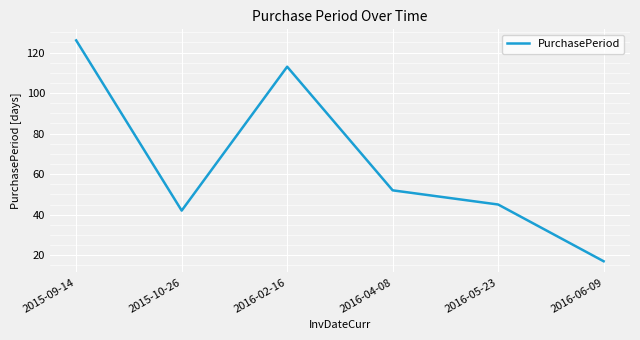

List the labels in order of value, largest first.

2015-09-14, 2016-02-16, 2016-04-08, 2016-05-23, 2015-10-26, 2016-06-09